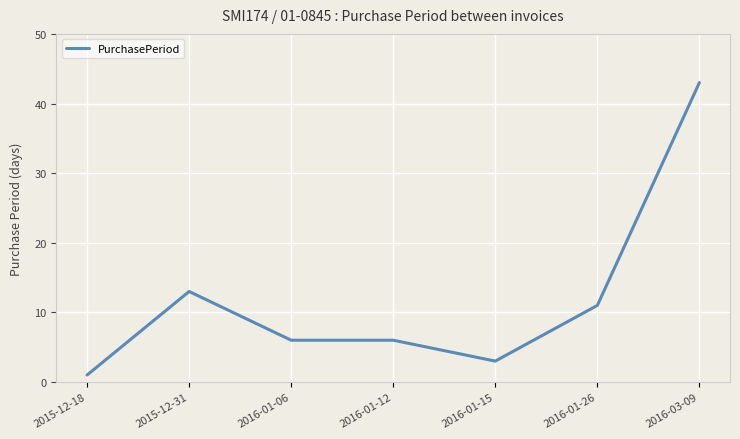

Reading left to right, transcribe all the data shown in this chart.

2015-12-18=1	2015-12-31=13	2016-01-06=6	2016-01-12=6	2016-01-15=3	2016-01-26=11	2016-03-09=43